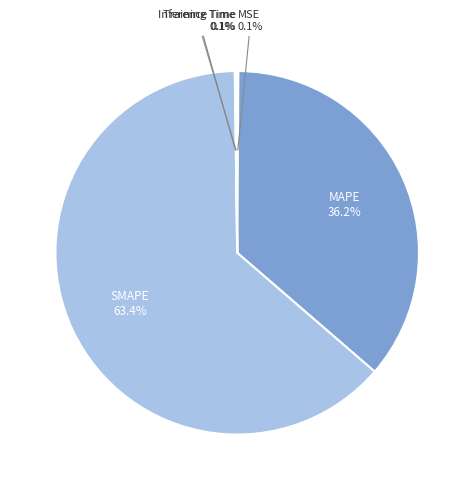

Does SMAPE account for over 50% of the chart?

Yes